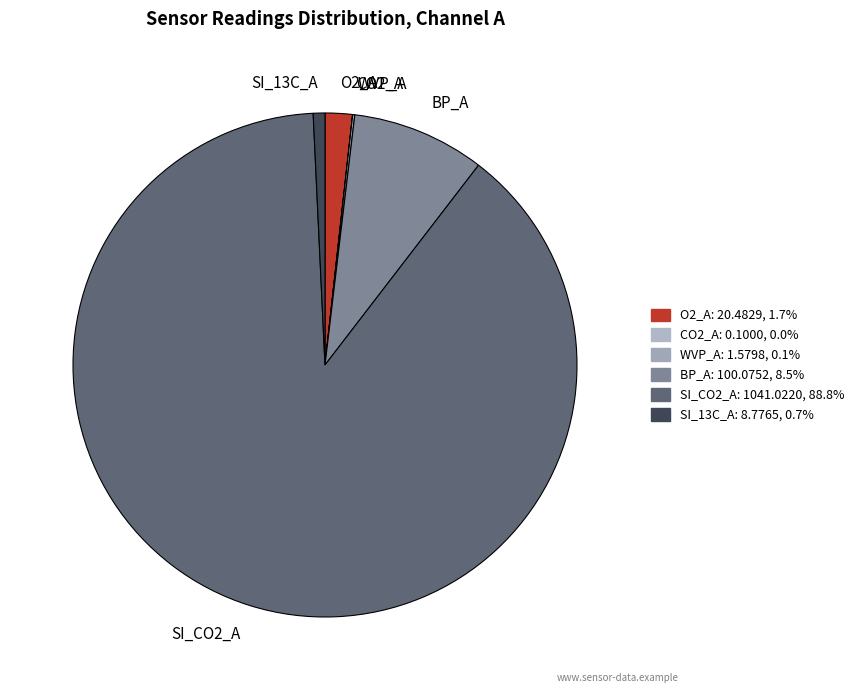

Does any single category account for the majority?

Yes